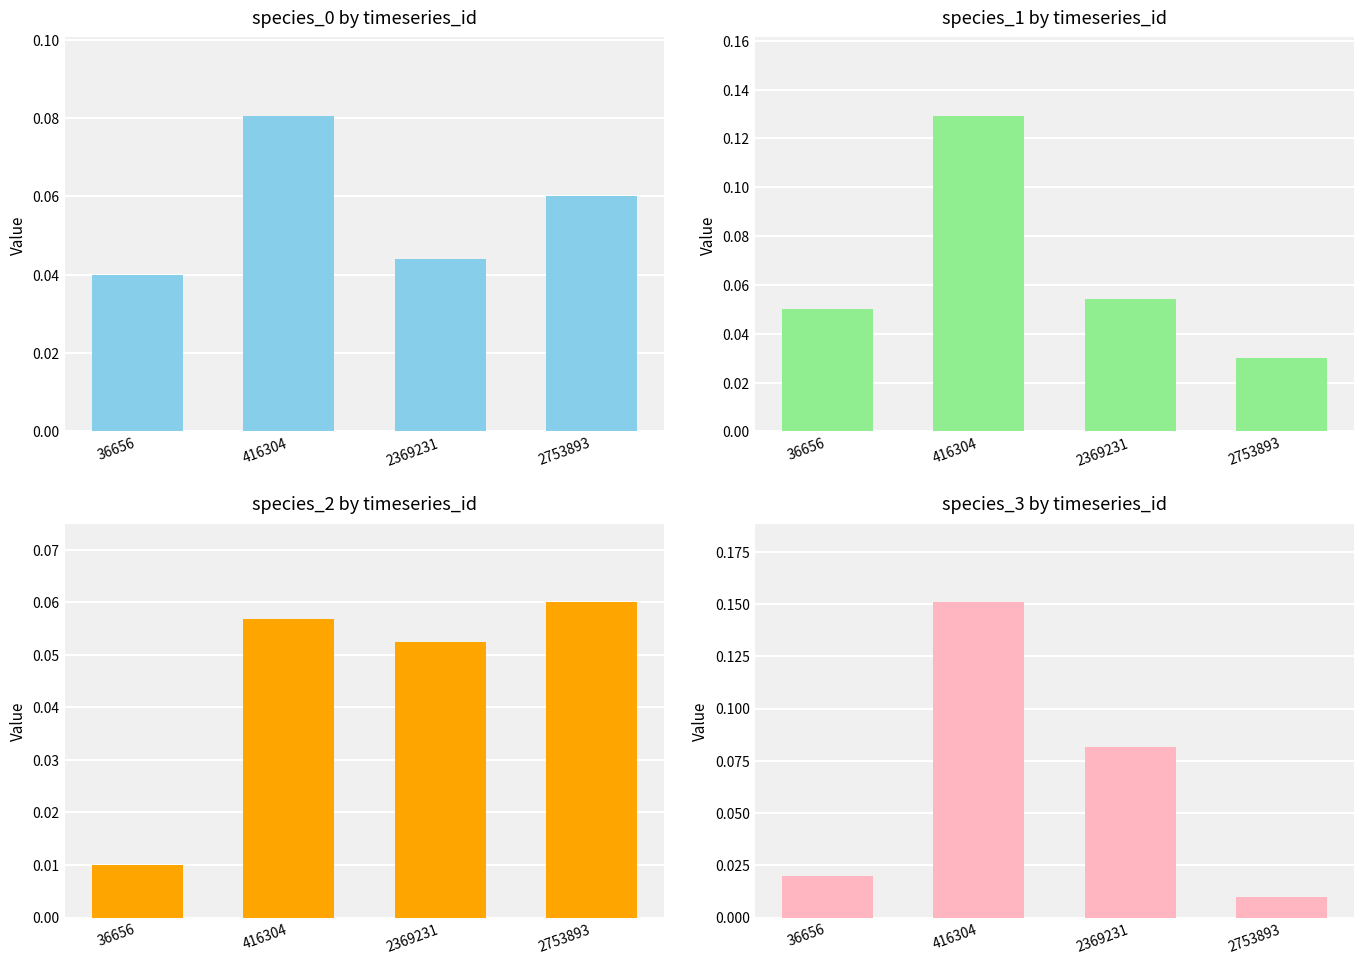

Reading left to right, what are all the values shown in this chart?

species_0: 0.0	0.1	0.0	0.1
species_1: 0.1	0.1	0.1	0.0
species_2: 0.0	0.1	0.1	0.1
species_3: 0.0	0.2	0.1	0.0